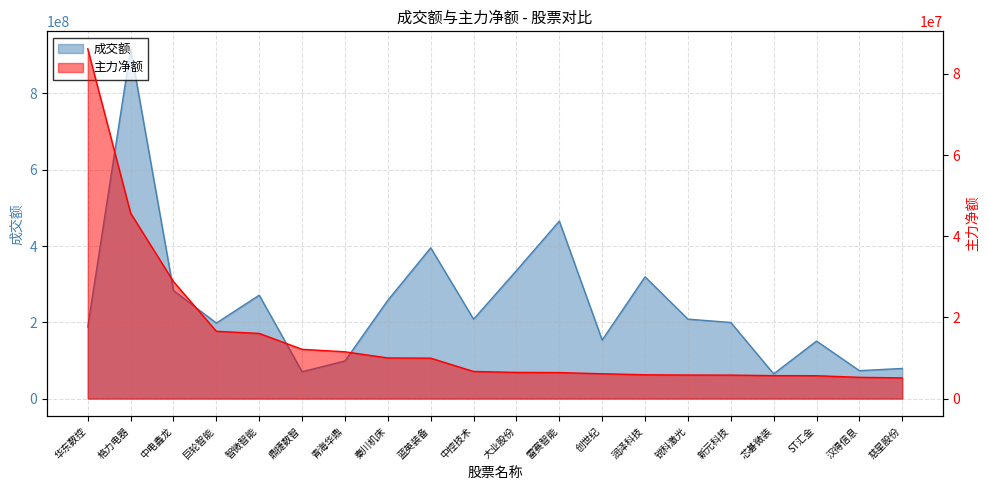

At which category is the sum across all series the highest?

格力电器